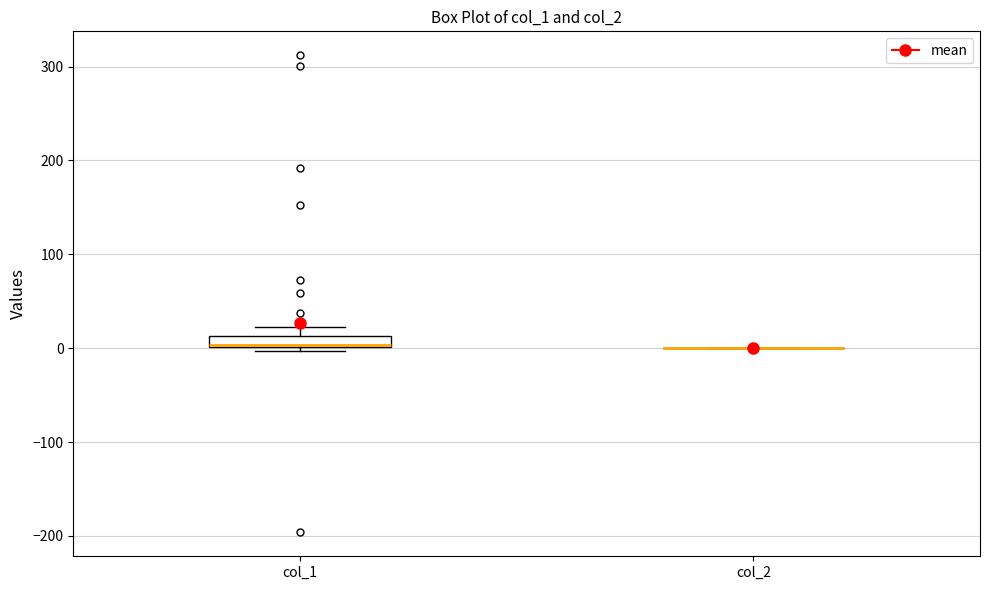

Which box is the tallest, from its lower edge to its upper edge?

col_1